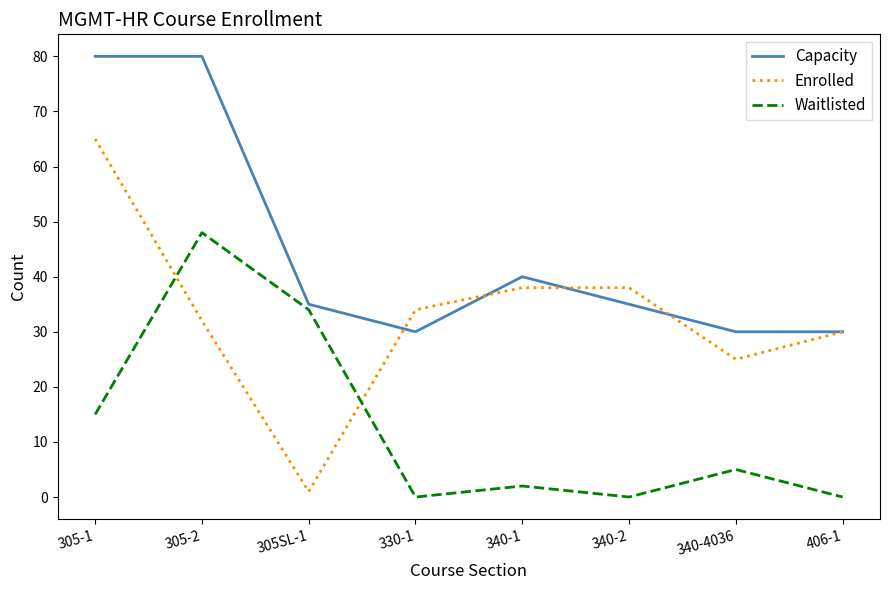

At which label is Capacity closest to 55?

340-1